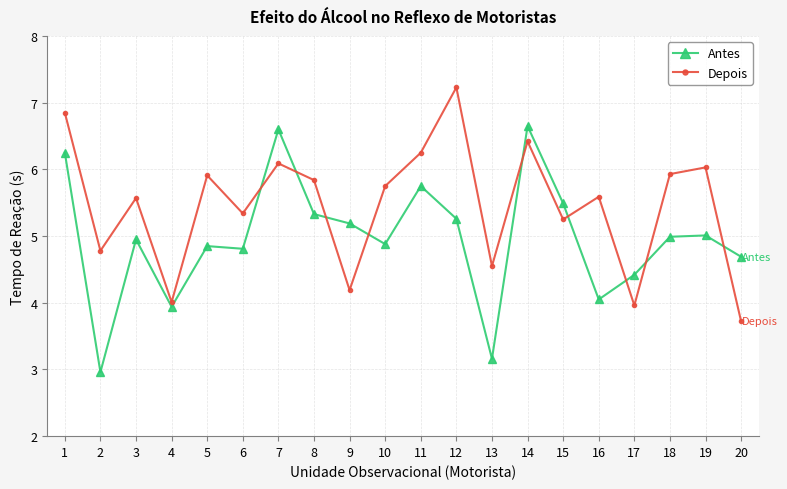

At which category does Antes reach its first local peak?

3